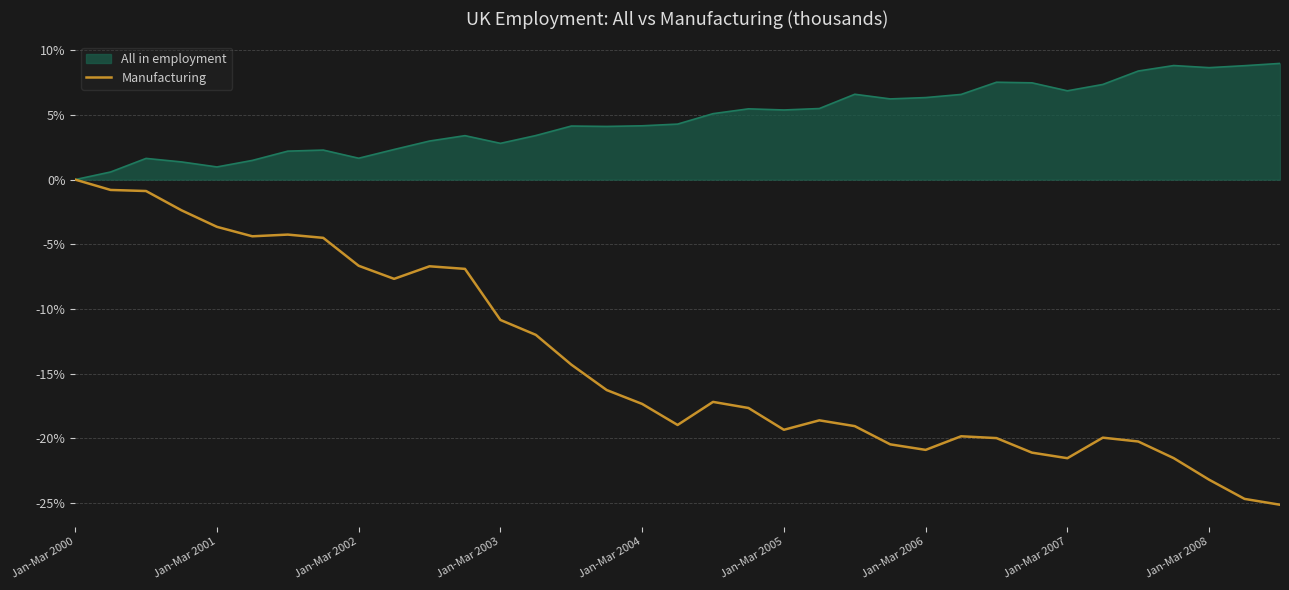

What is the smallest value displayed?

-25.1